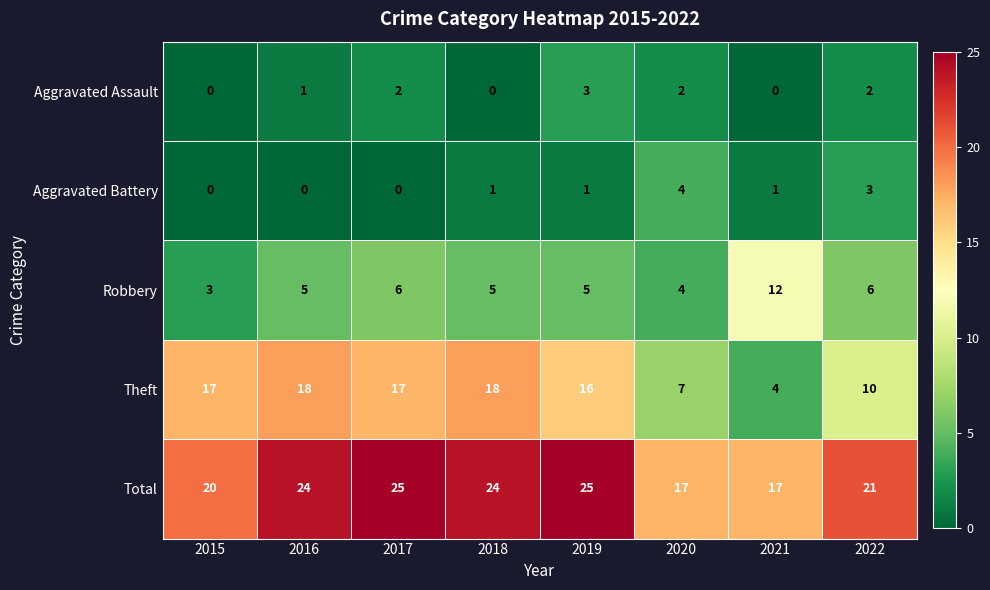

What is the lowest value of the Robbery series?

3